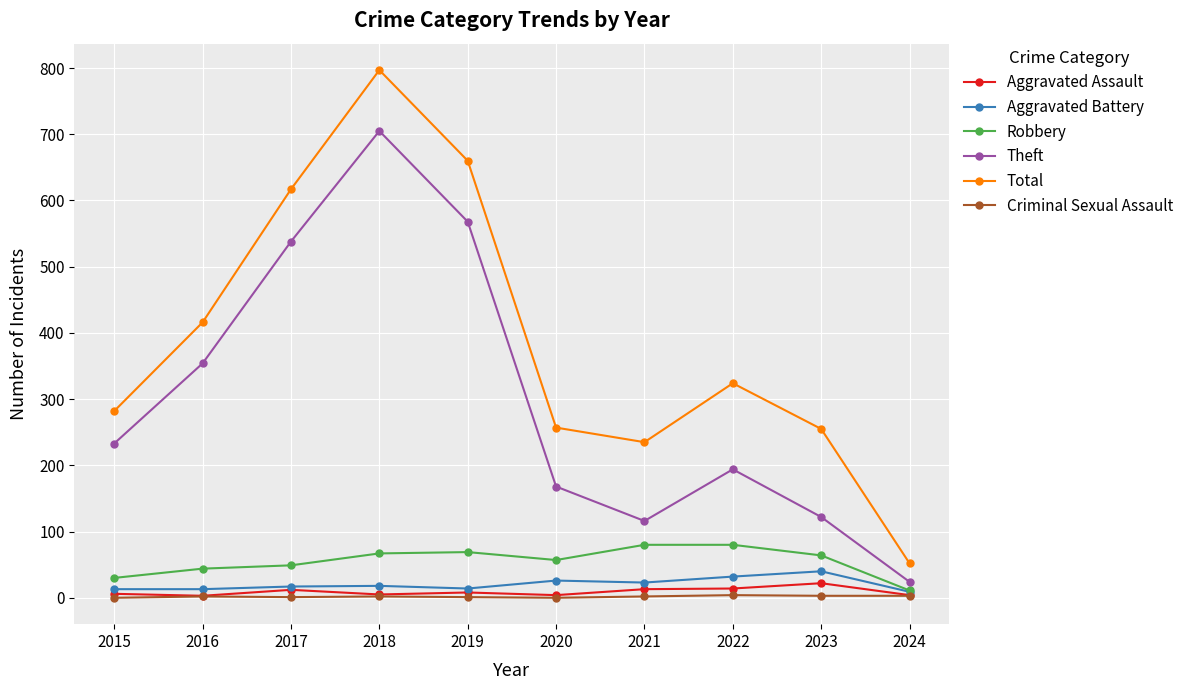

At how many categories does at least one series exceed 369?

4